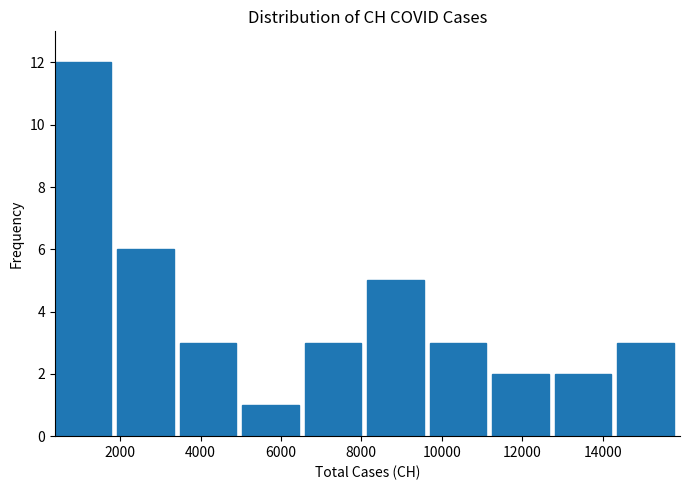

Reading left to right, transcribe this chart: for each bar, give the range it covers on the x-axis and its height. Neither the bar edges nor the heights are printed on the chart, so give them approximately, as read against the axes.

400 to 2000: 12
2000 to 3400: 6
3400 to 5000: 3
5000 to 6600: 1
6600 to 8200: 3
8200 to 9800: 5
9800 to 11200: 3
11200 to 12800: 2
12800 to 14400: 2
14400 to 16000: 3